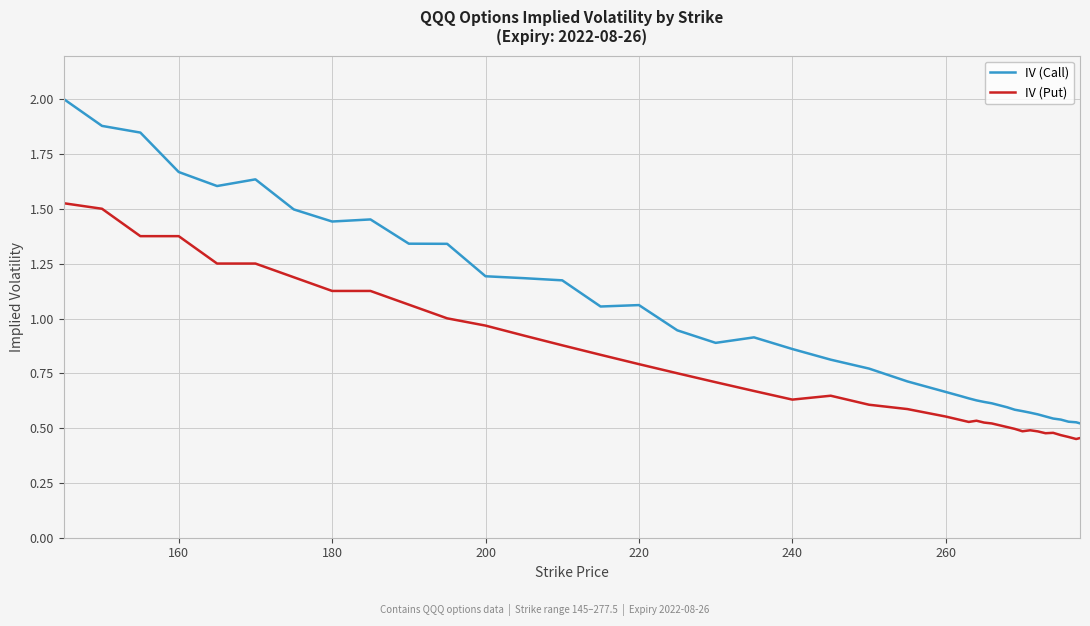

Which series has the largest range (max minus min)?

IV (Call)